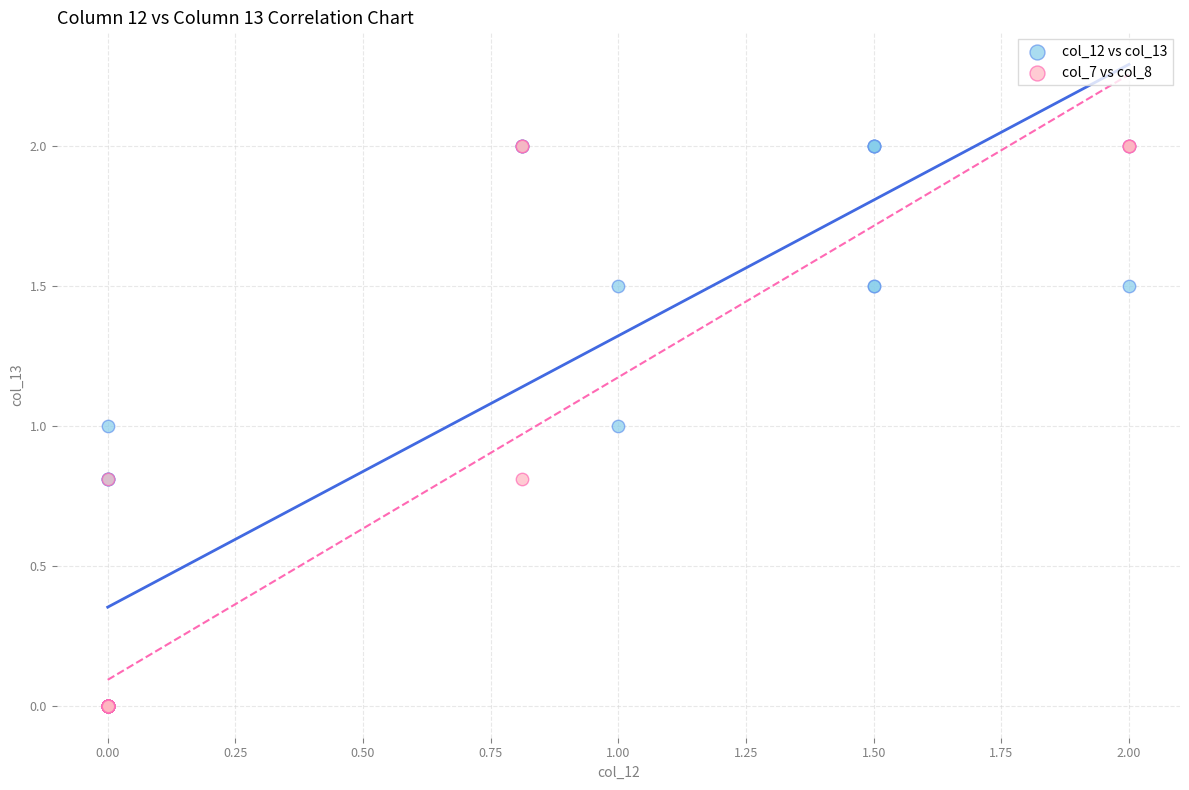

What are all the series names shown in the legend?

col_12 vs col_13, col_7 vs col_8